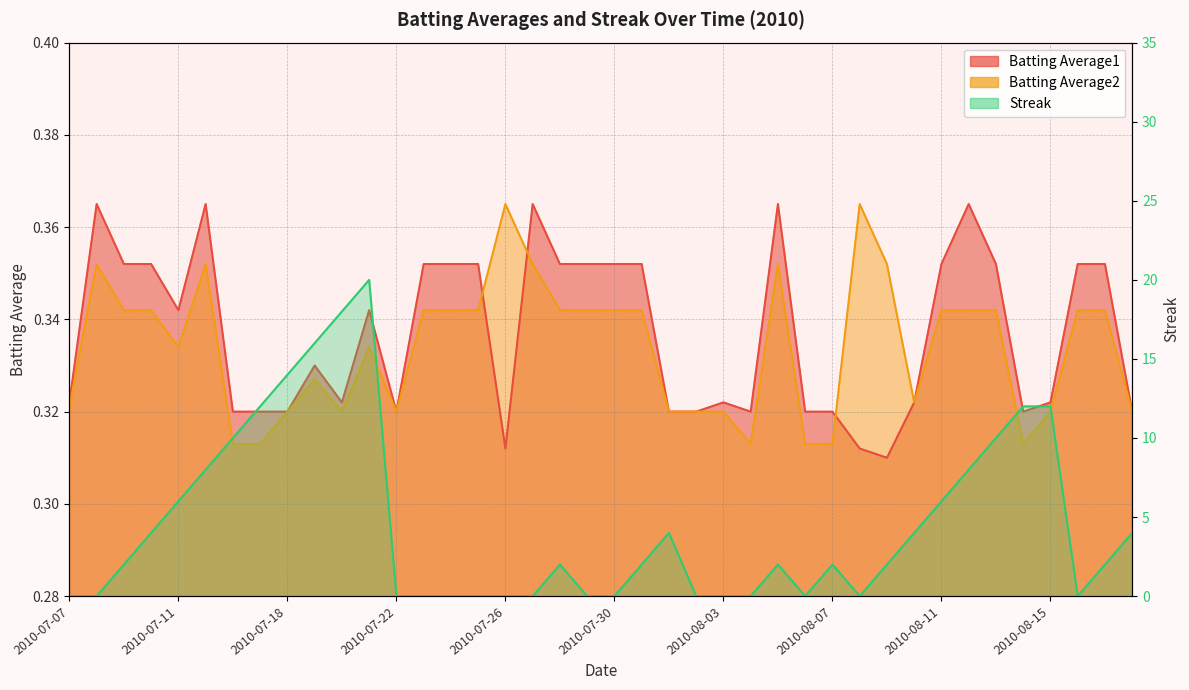

How many interior local peaks does the Streak series have?

5